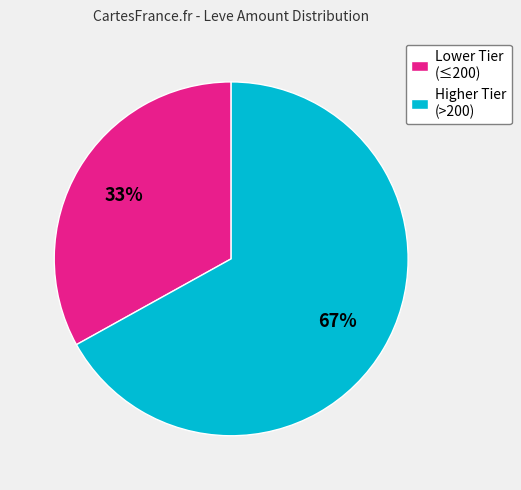

Which slice is the smallest?

Lower Tier (≤200)